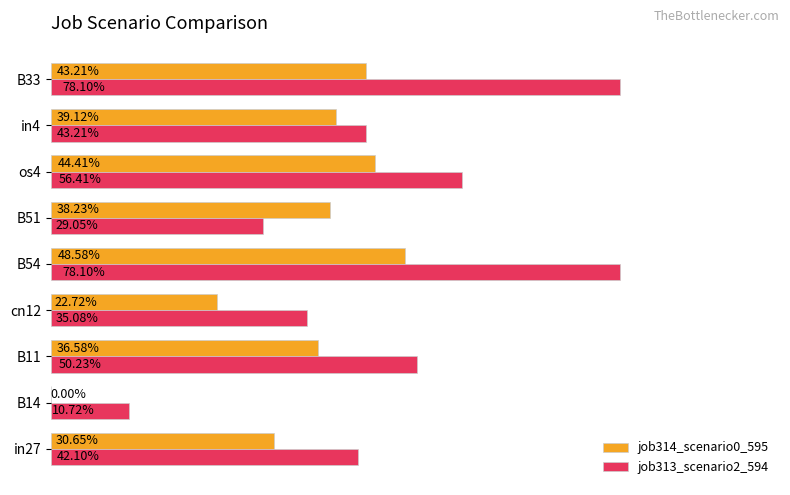

What are all the series names shown in the legend?

job314_scenario0_595, job313_scenario2_594